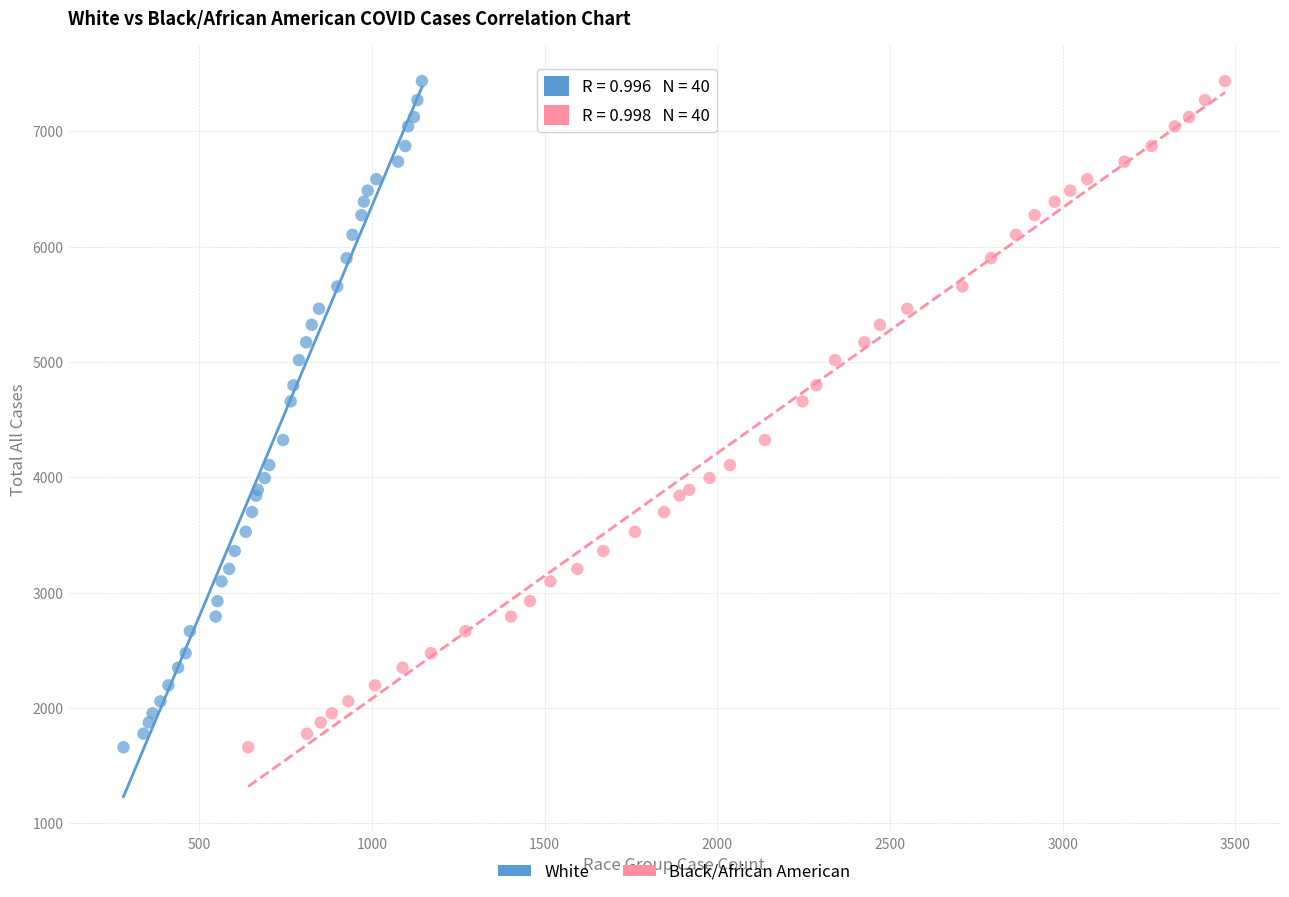

What are all the series names shown in the legend?

White, Black/African American